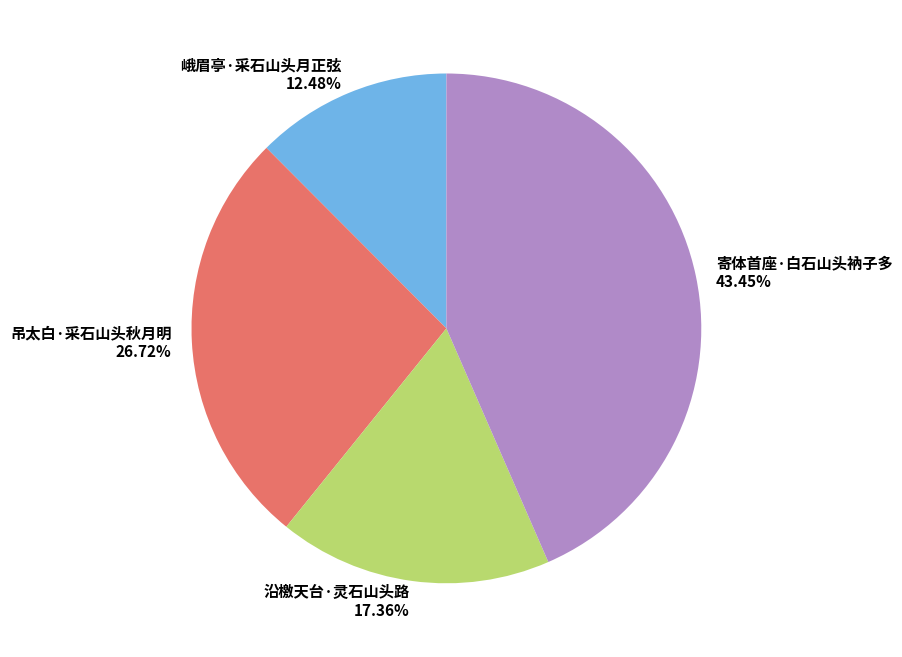

To the nearest percent, what is the difference between the 峨眉亭·采石山头月正弦 and 寄体首座·白石山头衲子多 slice percentages?

31%